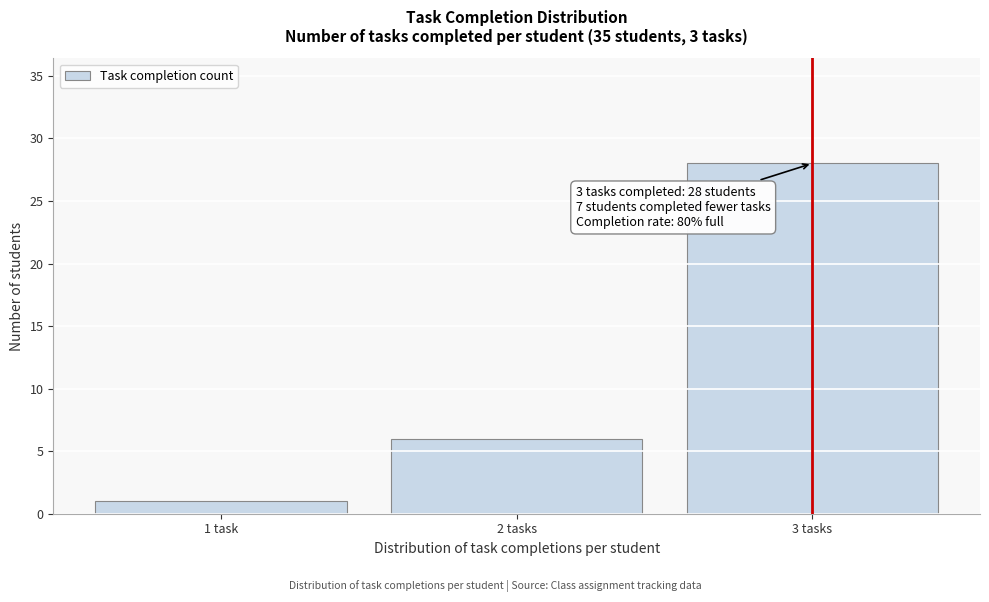

Reading left to right, extract all data points from this chart.

1	6	28